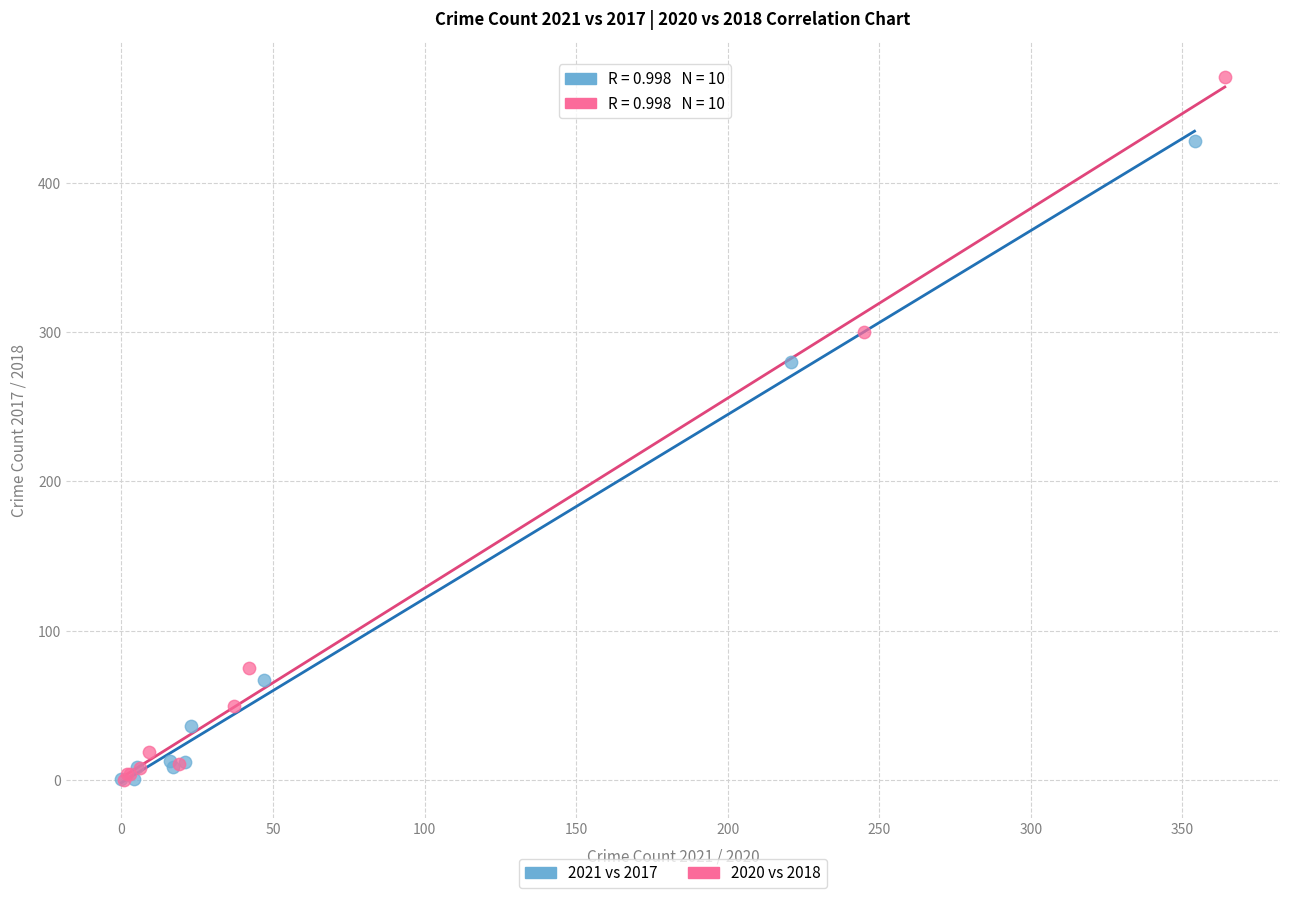

Which series reaches the maximum Y coordinate?

2020 vs 2018